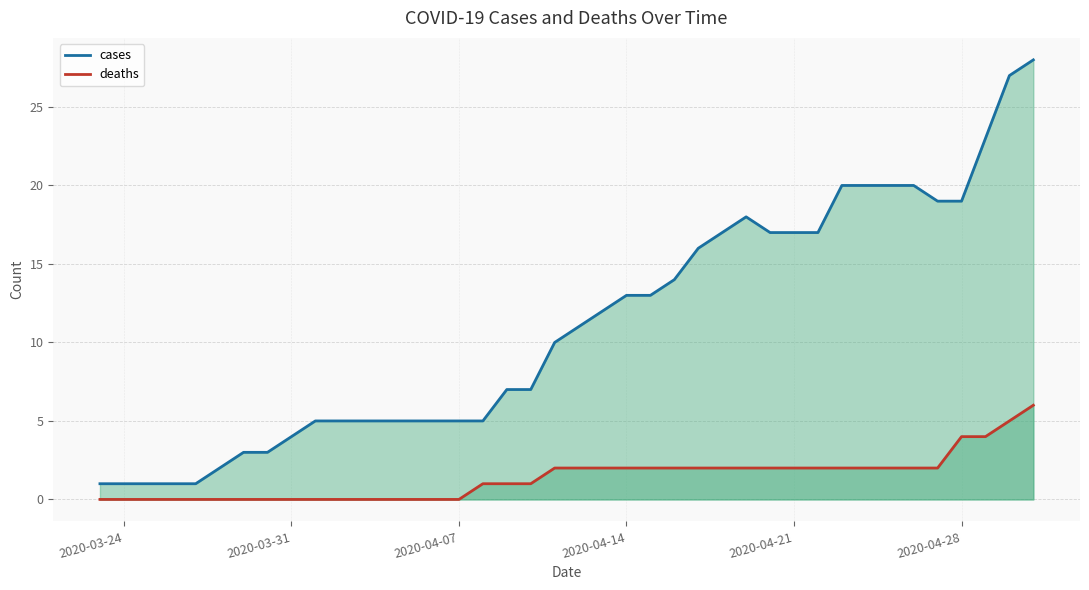

Is it true that cases equals 3 at 2020-04-14?

False